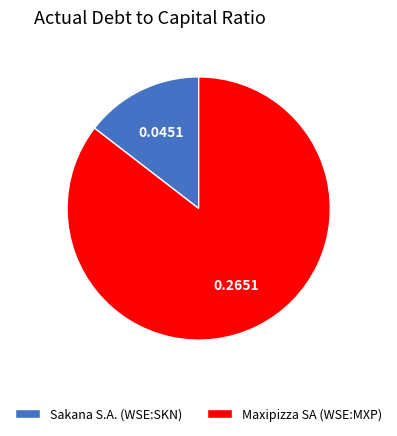

Which category has the biggest portion of the pie?

Maxipizza SA (WSE:MXP)